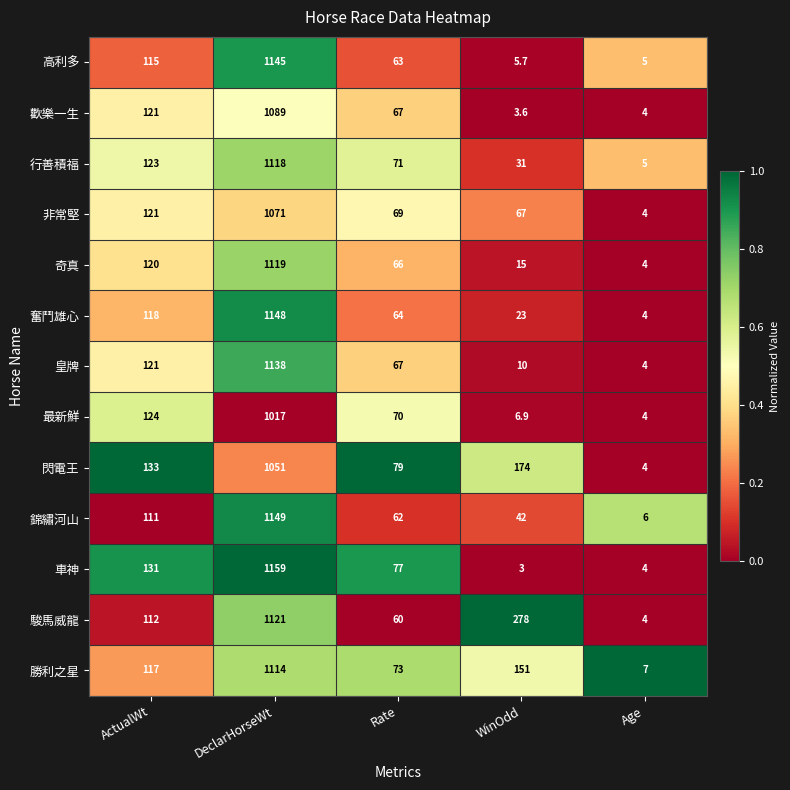

Which category has the highest value across all series?

DeclarHorseWt